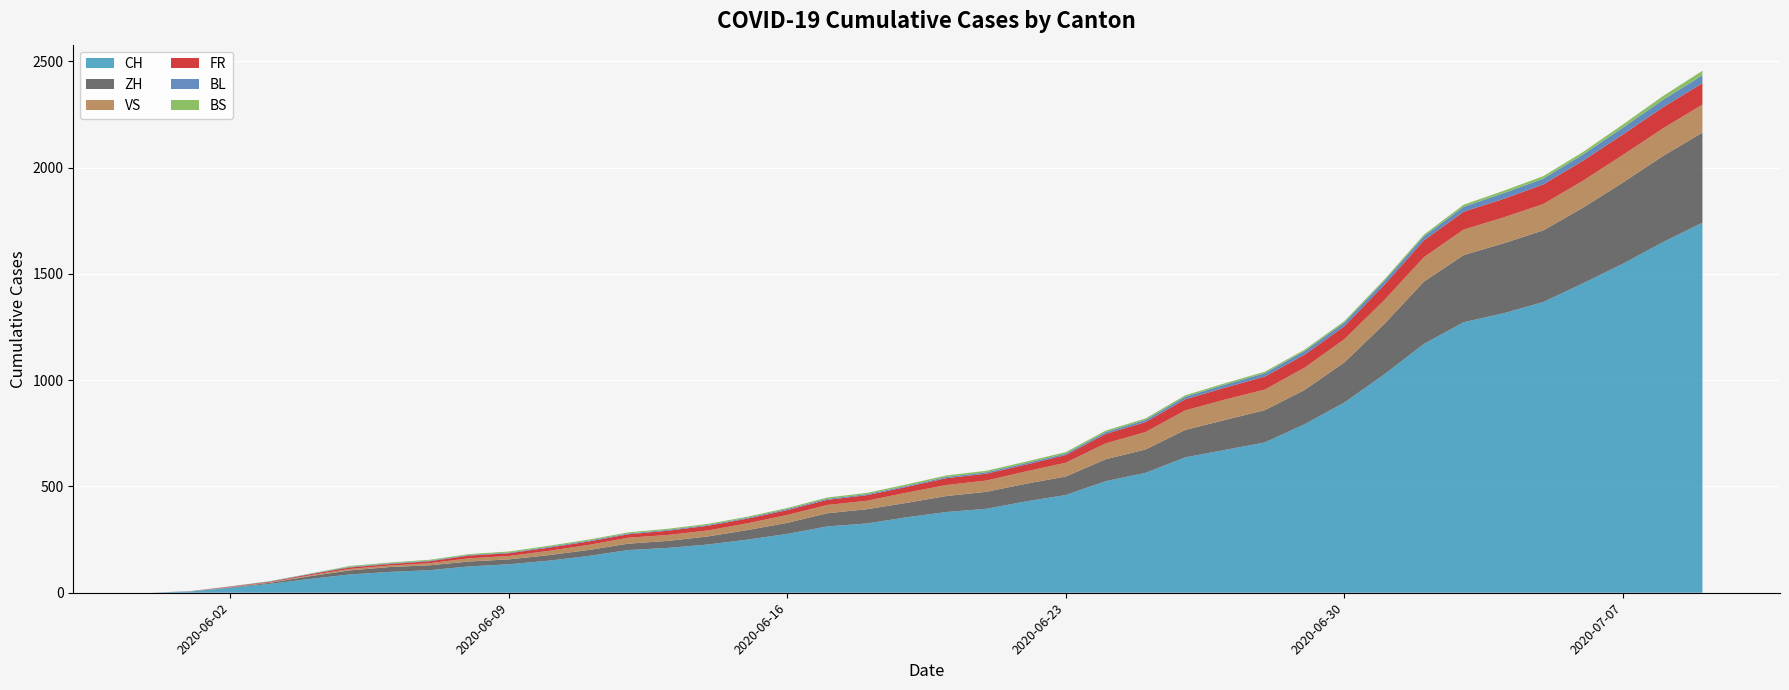

Reading left to right, extract all data points from this chart.

CH: 2020-05-31=0	2020-06-01=6	2020-06-02=23	2020-06-03=42	2020-06-04=65	2020-06-05=86	2020-06-06=98	2020-06-07=106	2020-06-08=124	2020-06-09=134	2020-06-10=151	2020-06-11=173	2020-06-12=201	2020-06-13=211	2020-06-14=227	2020-06-15=250	2020-06-16=277	2020-06-17=312	2020-06-18=326	2020-06-19=355	2020-06-20=380	2020-06-21=395	2020-06-22=430	2020-06-23=460	2020-06-24=525	2020-06-25=564	2020-06-26=637	2020-06-27=672	2020-06-28=707	2020-06-29=793	2020-06-30=895	2020-07-01=1027	2020-07-02=1171	2020-07-03=1273	2020-07-04=1315	2020-07-05=1368	2020-07-06=1456	2020-07-07=1548	2020-07-08=1649	2020-07-09=1741
ZH: 2020-05-31=0	2020-06-01=0	2020-06-02=2	2020-06-03=5	2020-06-04=13	2020-06-05=19	2020-06-06=23	2020-06-07=23	2020-06-08=23	2020-06-09=23	2020-06-10=26	2020-06-11=28	2020-06-12=30	2020-06-13=33	2020-06-14=38	2020-06-15=45	2020-06-16=52	2020-06-17=62	2020-06-18=67	2020-06-19=68	2020-06-20=75	2020-06-21=80	2020-06-22=83	2020-06-23=87	2020-06-24=103	2020-06-25=110	2020-06-26=129	2020-06-27=141	2020-06-28=152	2020-06-29=161	2020-06-30=189	2020-07-01=237	2020-07-02=293	2020-07-03=316	2020-07-04=329	2020-07-05=337	2020-07-06=356	2020-07-07=382	2020-07-08=405	2020-07-09=424
VS: 2020-05-31=0	2020-06-01=1	2020-06-02=2	2020-06-03=2	2020-06-04=4	2020-06-05=7	2020-06-06=7	2020-06-07=10	2020-06-08=15	2020-06-09=16	2020-06-10=20	2020-06-11=24	2020-06-12=28	2020-06-13=28	2020-06-14=28	2020-06-15=32	2020-06-16=37	2020-06-17=39	2020-06-18=40	2020-06-19=48	2020-06-20=52	2020-06-21=53	2020-06-22=58	2020-06-23=65	2020-06-24=75	2020-06-25=82	2020-06-26=92	2020-06-27=96	2020-06-28=97	2020-06-29=105	2020-06-30=109	2020-07-01=112	2020-07-02=115	2020-07-03=120	2020-07-04=122	2020-07-05=124	2020-07-06=127	2020-07-07=130	2020-07-08=130	2020-07-09=132
FR: 2020-05-31=0	2020-06-01=0	2020-06-02=2	2020-06-03=3	2020-06-04=5	2020-06-05=7	2020-06-06=7	2020-06-07=9	2020-06-08=13	2020-06-09=13	2020-06-10=15	2020-06-11=16	2020-06-12=16	2020-06-13=20	2020-06-14=22	2020-06-15=22	2020-06-16=23	2020-06-17=24	2020-06-18=26	2020-06-19=27	2020-06-20=32	2020-06-21=32	2020-06-22=32	2020-06-23=36	2020-06-24=44	2020-06-25=47	2020-06-26=52	2020-06-27=56	2020-06-28=61	2020-06-29=61	2020-06-30=61	2020-07-01=72	2020-07-02=79	2020-07-03=84	2020-07-04=87	2020-07-05=92	2020-07-06=94	2020-07-07=96	2020-07-08=99	2020-07-09=100
BL: 2020-05-31=0	2020-06-01=1	2020-06-02=1	2020-06-03=2	2020-06-04=2	2020-06-05=3	2020-06-06=3	2020-06-07=3	2020-06-08=3	2020-06-09=3	2020-06-10=4	2020-06-11=4	2020-06-12=4	2020-06-13=4	2020-06-14=4	2020-06-15=4	2020-06-16=5	2020-06-17=5	2020-06-18=5	2020-06-19=5	2020-06-20=6	2020-06-21=7	2020-06-22=7	2020-06-23=7	2020-06-24=9	2020-06-25=10	2020-06-26=12	2020-06-27=14	2020-06-28=16	2020-06-29=17	2020-06-30=17	2020-07-01=18	2020-07-02=19	2020-07-03=23	2020-07-04=27	2020-07-05=27	2020-07-06=29	2020-07-07=32	2020-07-08=35	2020-07-09=38
BS: 2020-05-31=0	2020-06-01=0	2020-06-02=0	2020-06-03=1	2020-06-04=1	2020-06-05=4	2020-06-06=4	2020-06-07=4	2020-06-08=4	2020-06-09=5	2020-06-10=5	2020-06-11=5	2020-06-12=5	2020-06-13=5	2020-06-14=5	2020-06-15=5	2020-06-16=5	2020-06-17=6	2020-06-18=6	2020-06-19=7	2020-06-20=7	2020-06-21=7	2020-06-22=7	2020-06-23=7	2020-06-24=7	2020-06-25=7	2020-06-26=7	2020-06-27=7	2020-06-28=7	2020-06-29=7	2020-06-30=7	2020-07-01=7	2020-07-02=8	2020-07-03=10	2020-07-04=11	2020-07-05=12	2020-07-06=12	2020-07-07=15	2020-07-08=18	2020-07-09=21